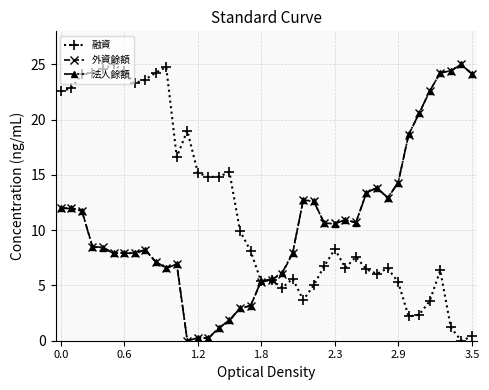

What are all the series names shown in the legend?

融資, 外資餘額, 法人餘額